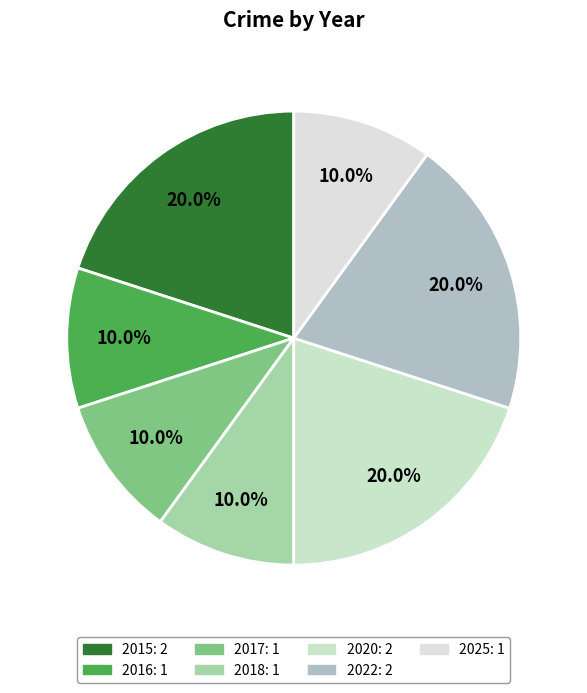

Which slice is the smallest?

2016